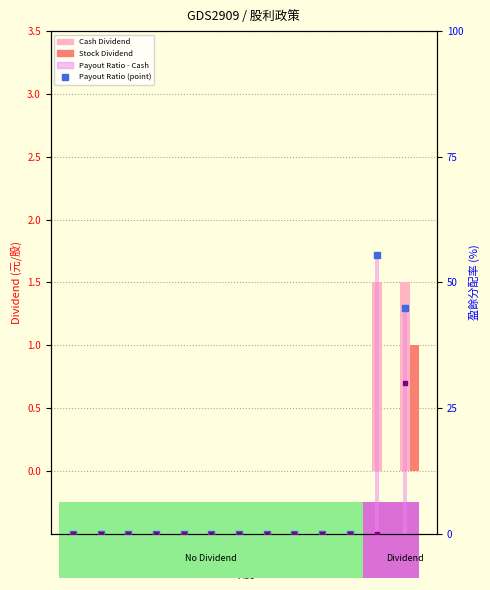

Which series has the largest Y range (max minus min)?

Payout Ratio - Cash